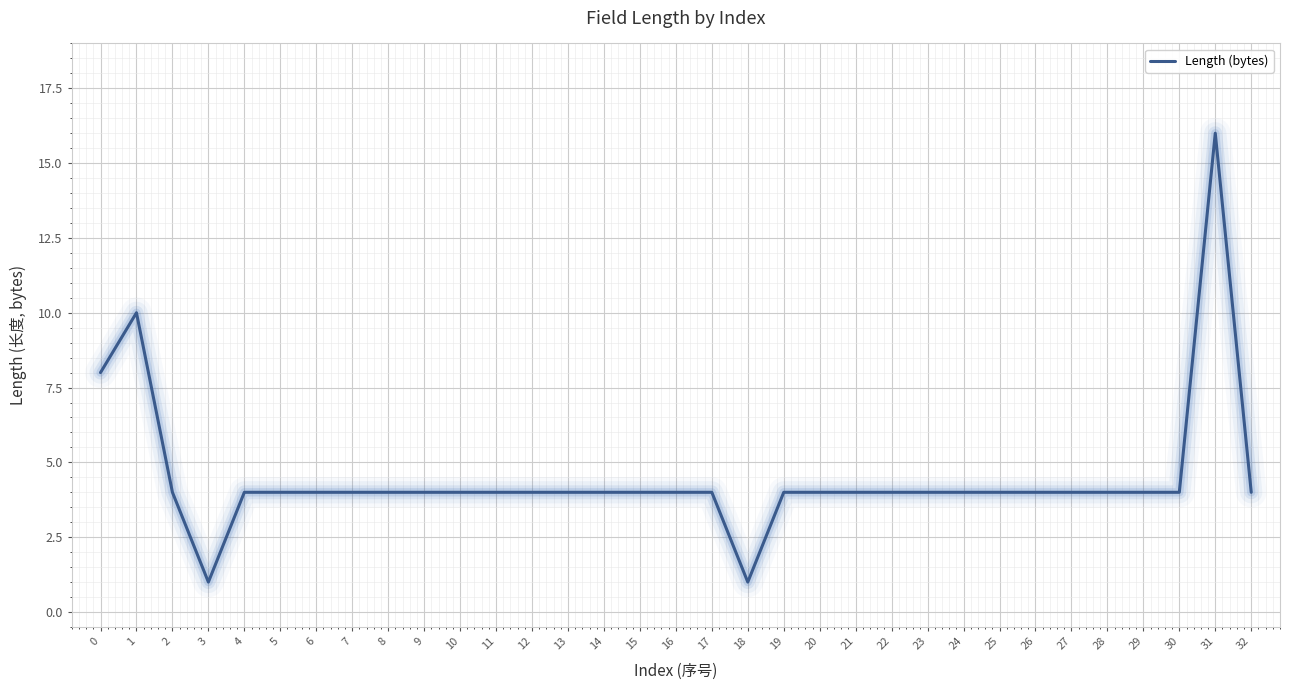

What is the greatest value displayed?

16